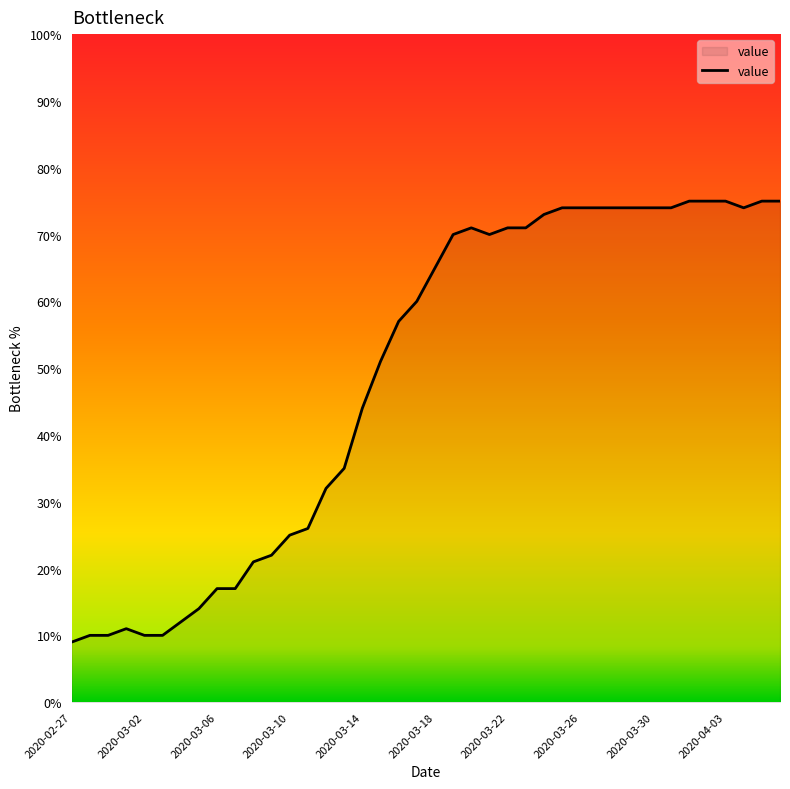

What is the smallest value displayed?

9